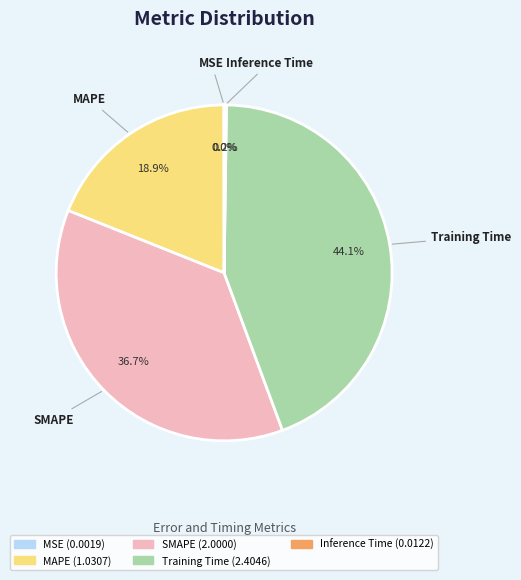

Do SMAPE and MAPE together represent more than half of the pie?

Yes